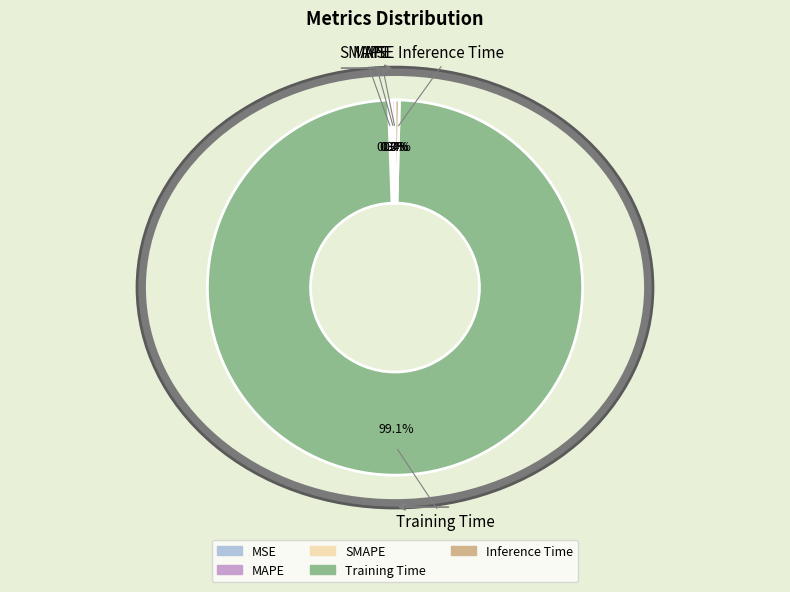

To the nearest percent, what is the difference between the Training Time and Inference Time slice percentages?

99%